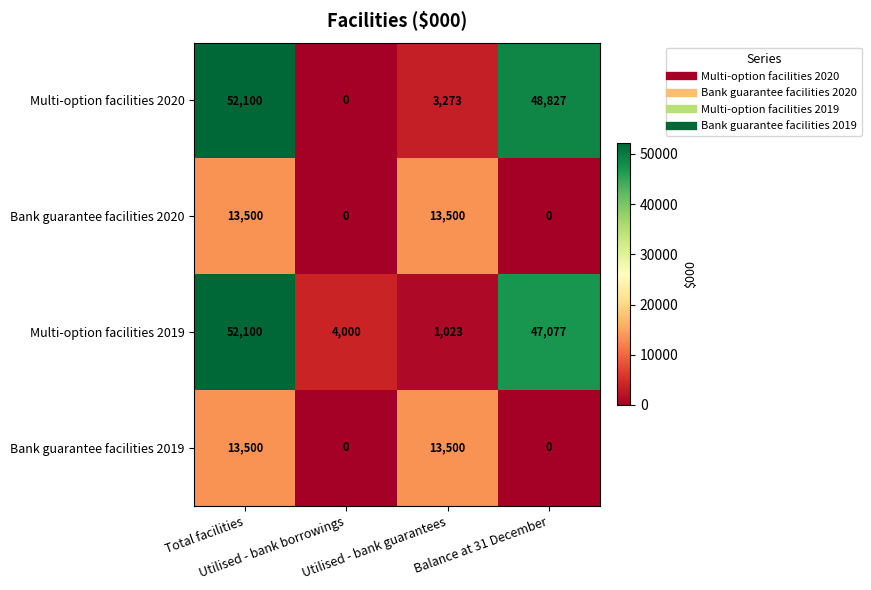

What is the difference between the maximum and minimum values in the Bank guarantee facilities 2020 series?

13500